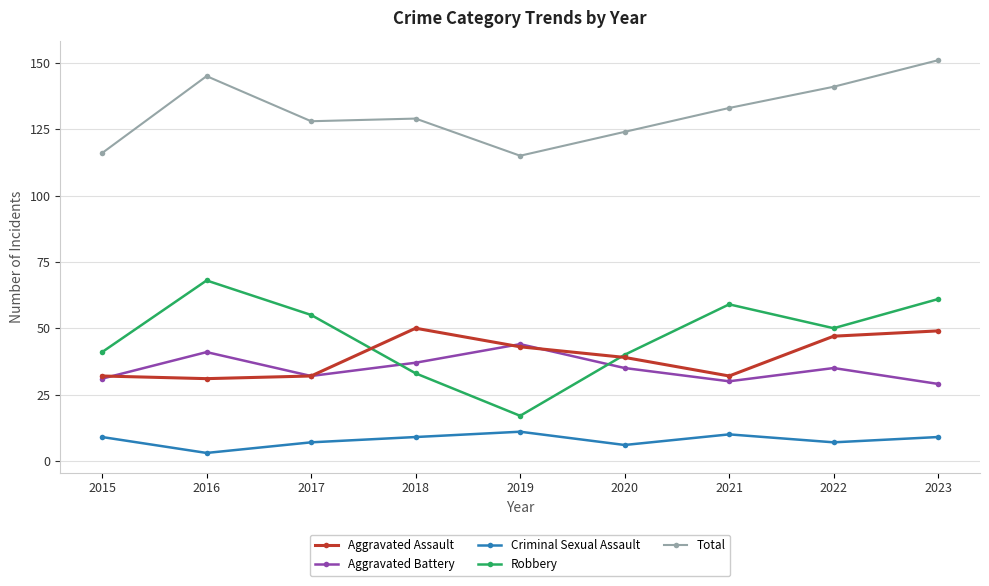

What is the value of the Total point at the 2nd from the left?

145